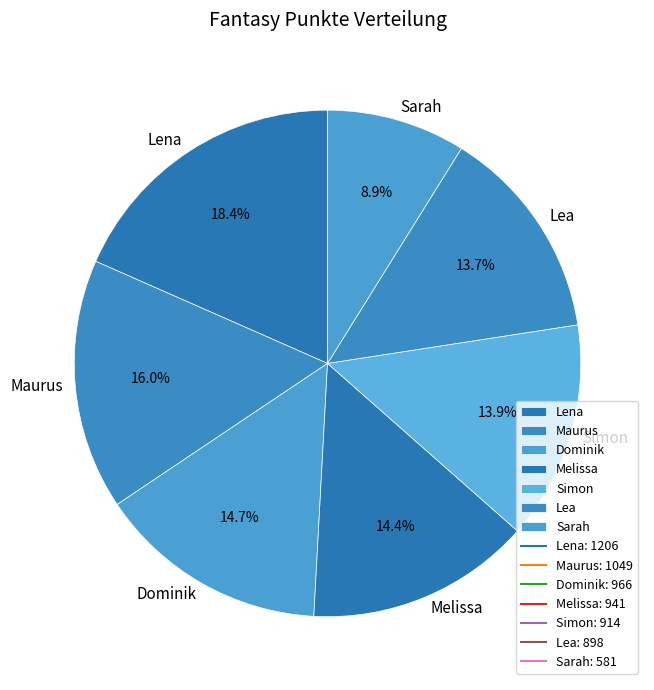

Is the sum of Sarah and Lea greater than half?

No